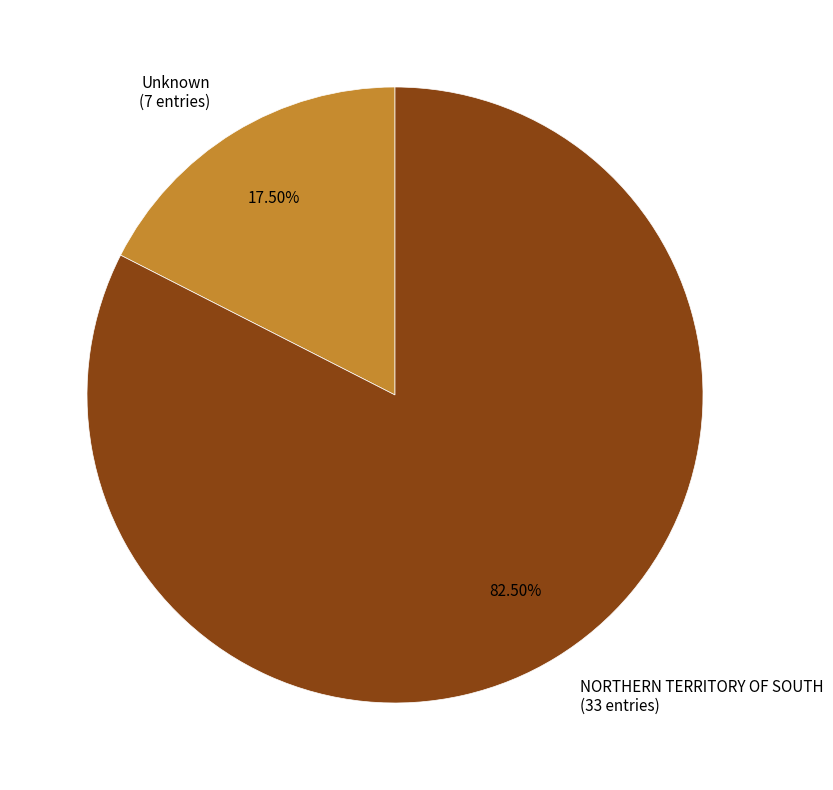

Is there any slice that represents more than half of the pie?

Yes